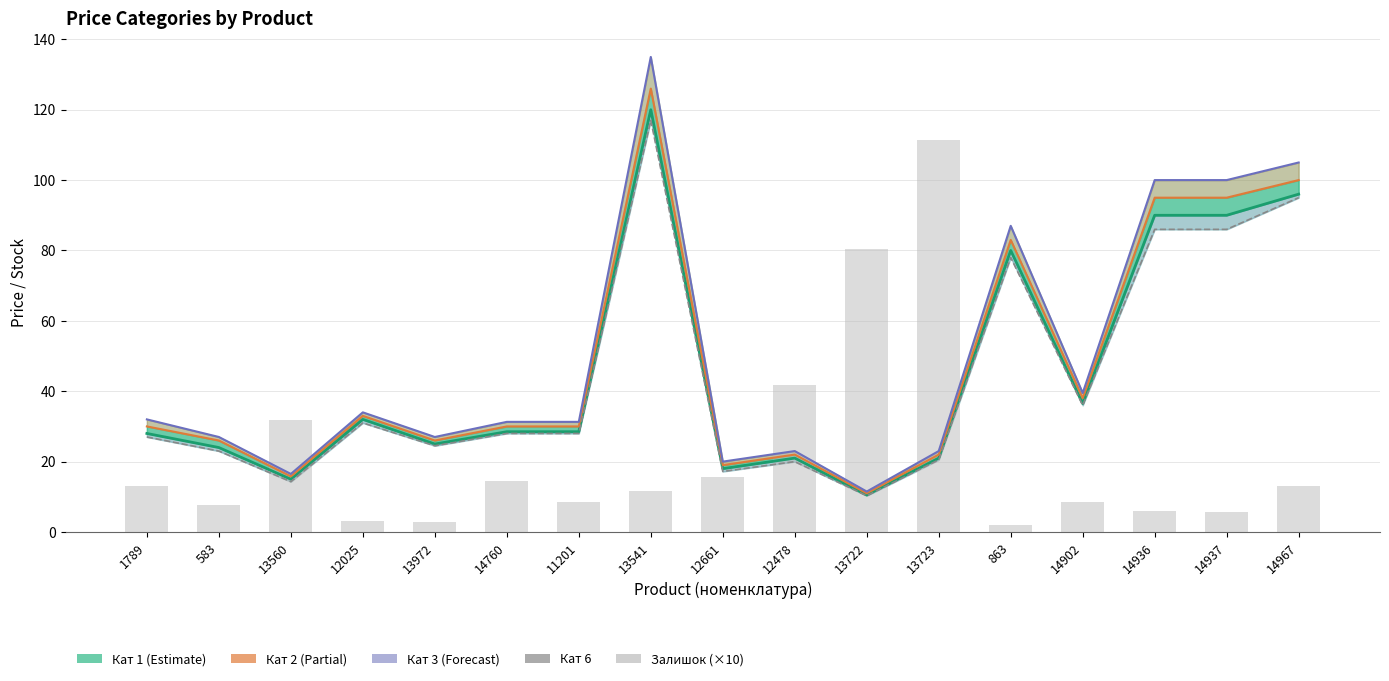

What is the total value across all series at 14936?

376.9